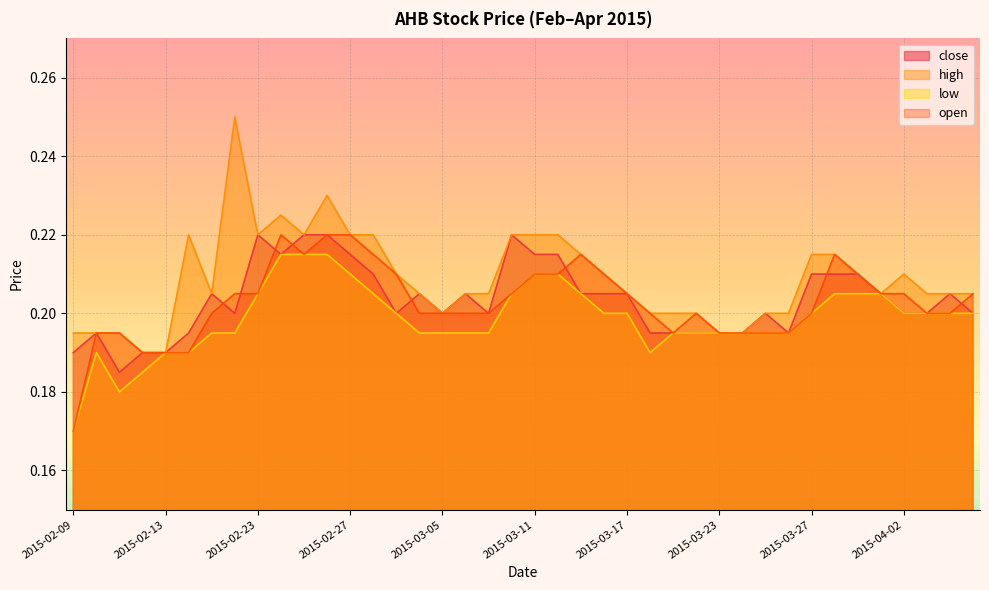

Reading left to right, extract all data points from this chart.

close: 2015-02-09=0.2	2015-02-10=0.2	2015-02-11=0.2	2015-02-12=0.2	2015-02-13=0.2	2015-02-16=0.2	2015-02-17=0.2	2015-02-18=0.2	2015-02-23=0.2	2015-02-24=0.2	2015-02-25=0.2	2015-02-26=0.2	2015-02-27=0.2	2015-03-02=0.2	2015-03-03=0.2	2015-03-04=0.2	2015-03-05=0.2	2015-03-06=0.2	2015-03-09=0.2	2015-03-10=0.2	2015-03-11=0.2	2015-03-12=0.2	2015-03-13=0.2	2015-03-16=0.2	2015-03-17=0.2	2015-03-18=0.2	2015-03-19=0.2	2015-03-20=0.2	2015-03-23=0.2	2015-03-24=0.2	2015-03-25=0.2	2015-03-26=0.2	2015-03-27=0.2	2015-03-30=0.2	2015-03-31=0.2	2015-04-01=0.2	2015-04-02=0.2	2015-04-03=0.2	2015-04-06=0.2	2015-04-07=0.2
high: 2015-02-09=0.2	2015-02-10=0.2	2015-02-11=0.2	2015-02-12=0.2	2015-02-13=0.2	2015-02-16=0.2	2015-02-17=0.2	2015-02-18=0.2	2015-02-23=0.2	2015-02-24=0.2	2015-02-25=0.2	2015-02-26=0.2	2015-02-27=0.2	2015-03-02=0.2	2015-03-03=0.2	2015-03-04=0.2	2015-03-05=0.2	2015-03-06=0.2	2015-03-09=0.2	2015-03-10=0.2	2015-03-11=0.2	2015-03-12=0.2	2015-03-13=0.2	2015-03-16=0.2	2015-03-17=0.2	2015-03-18=0.2	2015-03-19=0.2	2015-03-20=0.2	2015-03-23=0.2	2015-03-24=0.2	2015-03-25=0.2	2015-03-26=0.2	2015-03-27=0.2	2015-03-30=0.2	2015-03-31=0.2	2015-04-01=0.2	2015-04-02=0.2	2015-04-03=0.2	2015-04-06=0.2	2015-04-07=0.2
low: 2015-02-09=0.2	2015-02-10=0.2	2015-02-11=0.2	2015-02-12=0.2	2015-02-13=0.2	2015-02-16=0.2	2015-02-17=0.2	2015-02-18=0.2	2015-02-23=0.2	2015-02-24=0.2	2015-02-25=0.2	2015-02-26=0.2	2015-02-27=0.2	2015-03-02=0.2	2015-03-03=0.2	2015-03-04=0.2	2015-03-05=0.2	2015-03-06=0.2	2015-03-09=0.2	2015-03-10=0.2	2015-03-11=0.2	2015-03-12=0.2	2015-03-13=0.2	2015-03-16=0.2	2015-03-17=0.2	2015-03-18=0.2	2015-03-19=0.2	2015-03-20=0.2	2015-03-23=0.2	2015-03-24=0.2	2015-03-25=0.2	2015-03-26=0.2	2015-03-27=0.2	2015-03-30=0.2	2015-03-31=0.2	2015-04-01=0.2	2015-04-02=0.2	2015-04-03=0.2	2015-04-06=0.2	2015-04-07=0.2
open: 2015-02-09=0.2	2015-02-10=0.2	2015-02-11=0.2	2015-02-12=0.2	2015-02-13=0.2	2015-02-16=0.2	2015-02-17=0.2	2015-02-18=0.2	2015-02-23=0.2	2015-02-24=0.2	2015-02-25=0.2	2015-02-26=0.2	2015-02-27=0.2	2015-03-02=0.2	2015-03-03=0.2	2015-03-04=0.2	2015-03-05=0.2	2015-03-06=0.2	2015-03-09=0.2	2015-03-10=0.2	2015-03-11=0.2	2015-03-12=0.2	2015-03-13=0.2	2015-03-16=0.2	2015-03-17=0.2	2015-03-18=0.2	2015-03-19=0.2	2015-03-20=0.2	2015-03-23=0.2	2015-03-24=0.2	2015-03-25=0.2	2015-03-26=0.2	2015-03-27=0.2	2015-03-30=0.2	2015-03-31=0.2	2015-04-01=0.2	2015-04-02=0.2	2015-04-03=0.2	2015-04-06=0.2	2015-04-07=0.2